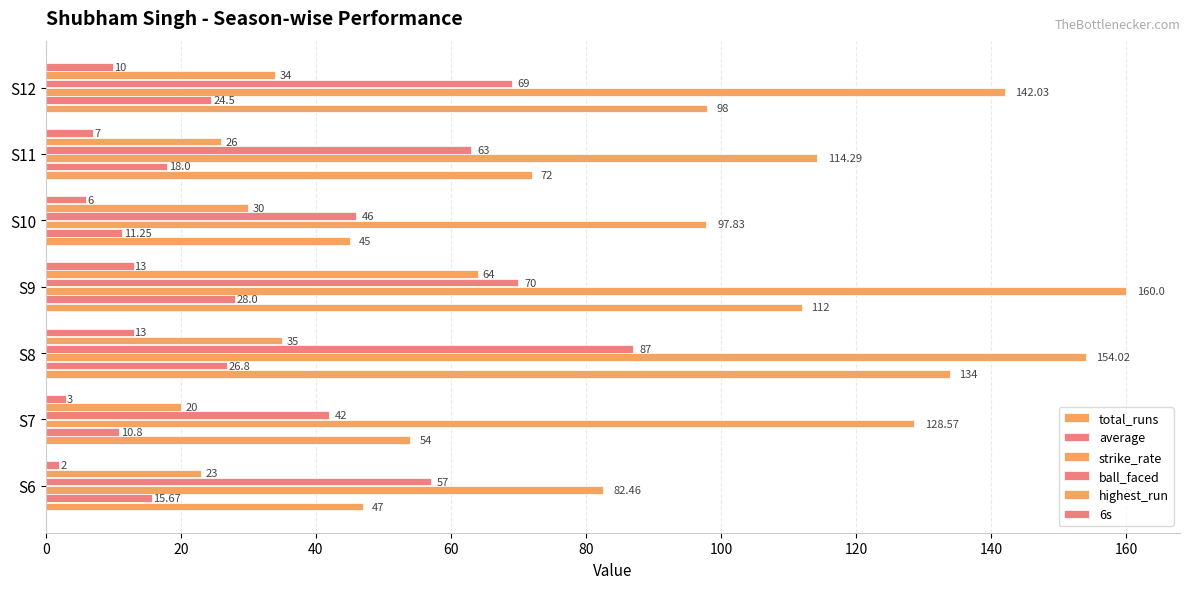

Reading left to right, what are all the values shown in this chart?

total_runs: 47.0	54.0	134.0	112.0	45.0	72.0	98.0
average: 15.7	10.8	26.8	28.0	11.2	18.0	24.5
strike_rate: 82.5	128.6	154.0	160.0	97.8	114.3	142.0
ball_faced: 57.0	42.0	87.0	70.0	46.0	63.0	69.0
highest_run: 23.0	20.0	35.0	64.0	30.0	26.0	34.0
6s: 2.0	3.0	13.0	13.0	6.0	7.0	10.0